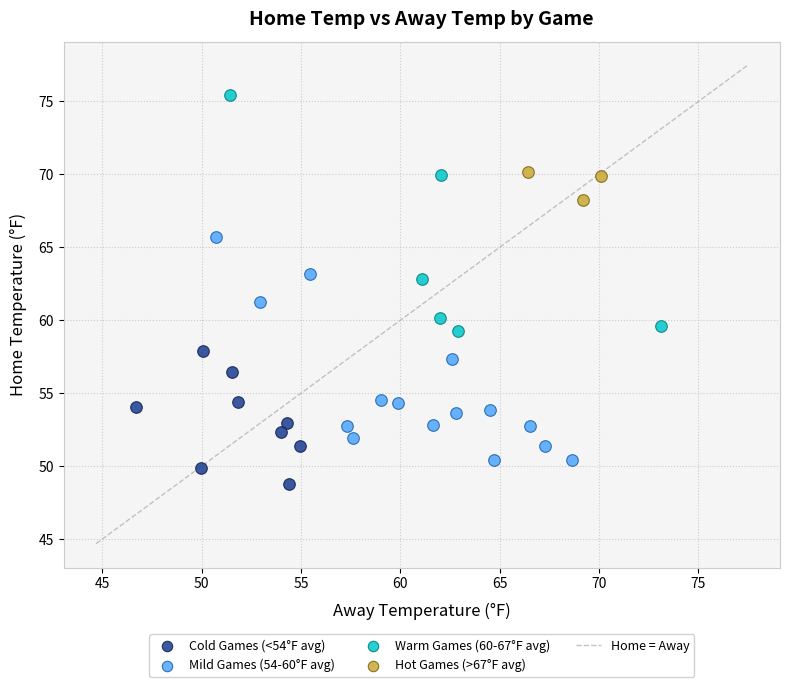

Which series reaches the maximum Y coordinate?

Warm Games (60-67°F avg)